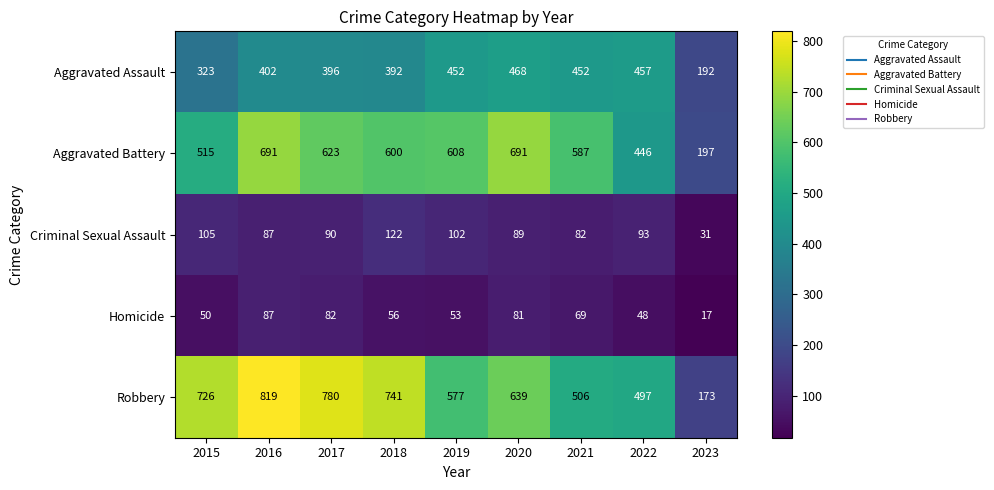

Which series has the largest total across all categories?

Robbery